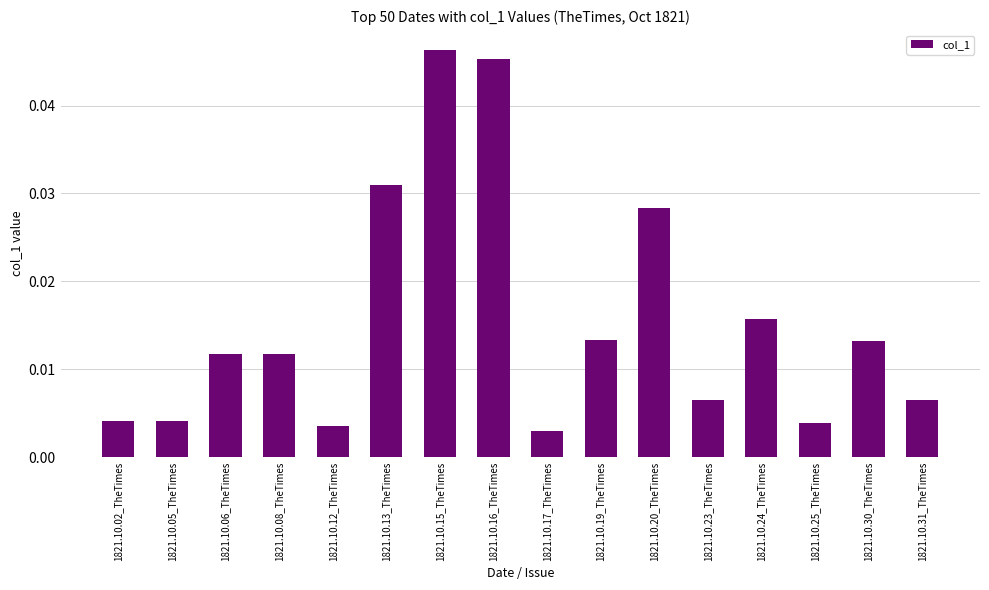

The chart shows a value of 0.1 at 1821.10.16_TheTimes. True or false?

False